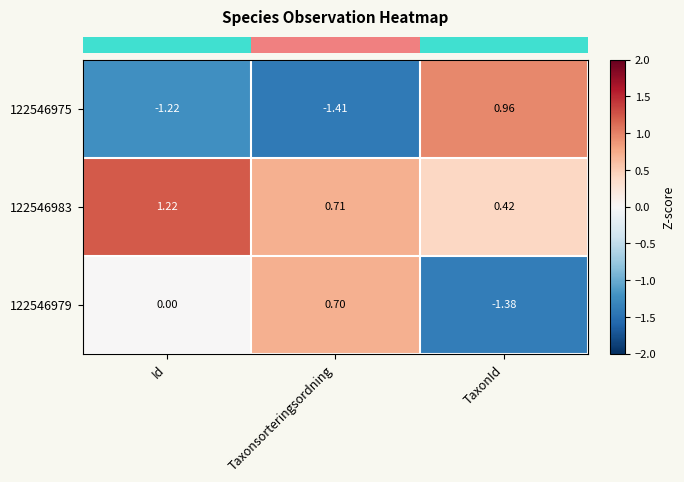

List the labels in order of 122546983 value, largest first.

Id, Taxonsorteringsordning, TaxonId